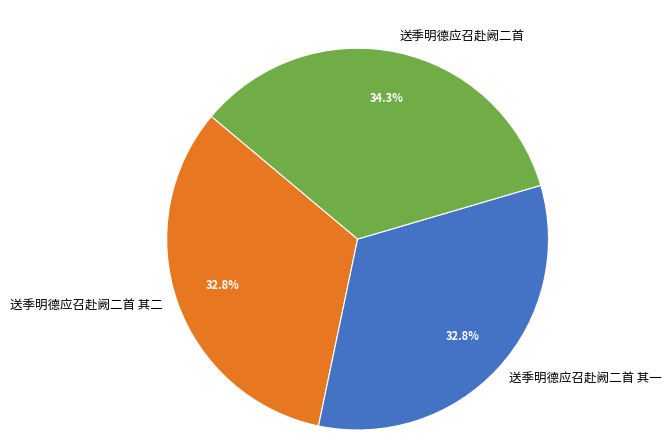

Combined, what portion of the pie is 送季明德应召赴阙二首 其二 and 送季明德应召赴阙二首 其一?

65.7%